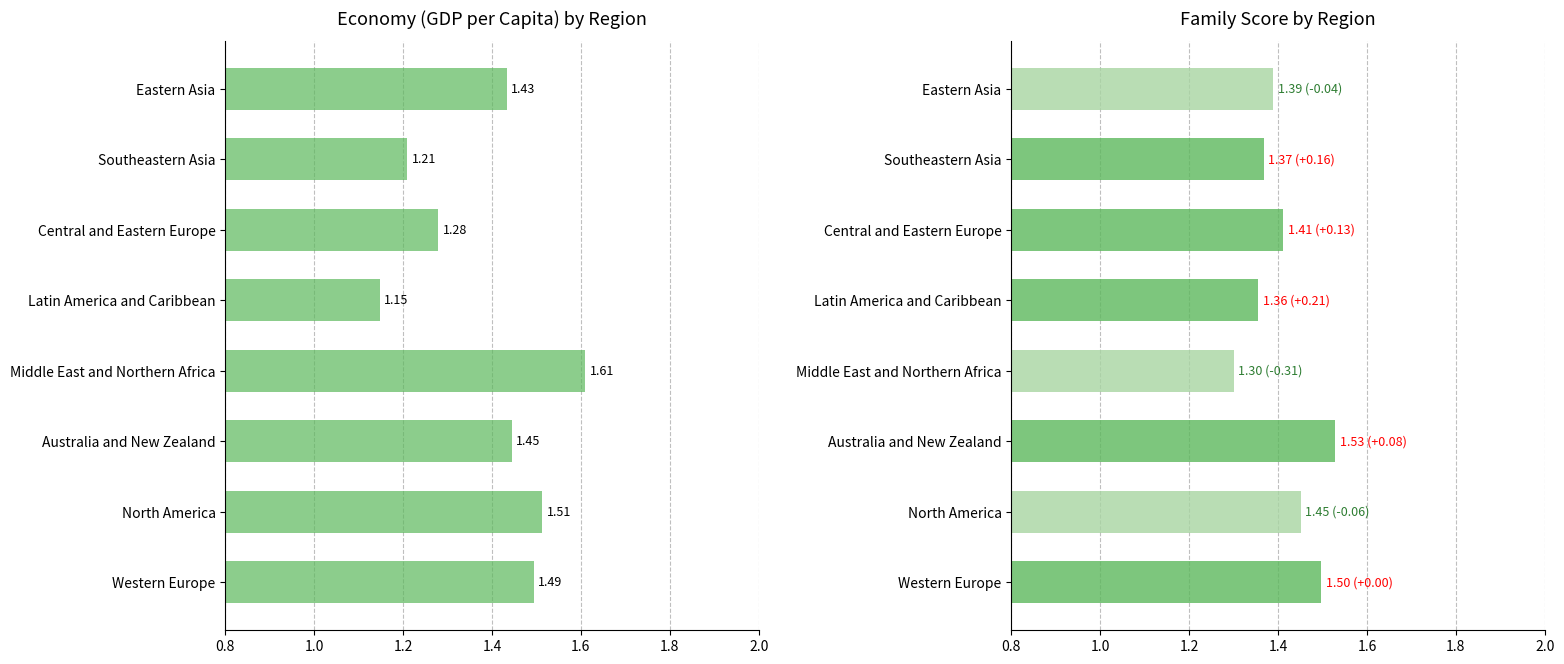

Rank the series at Eastern Asia from lowest to highest value.

Family, Economy (GDP per Capita)